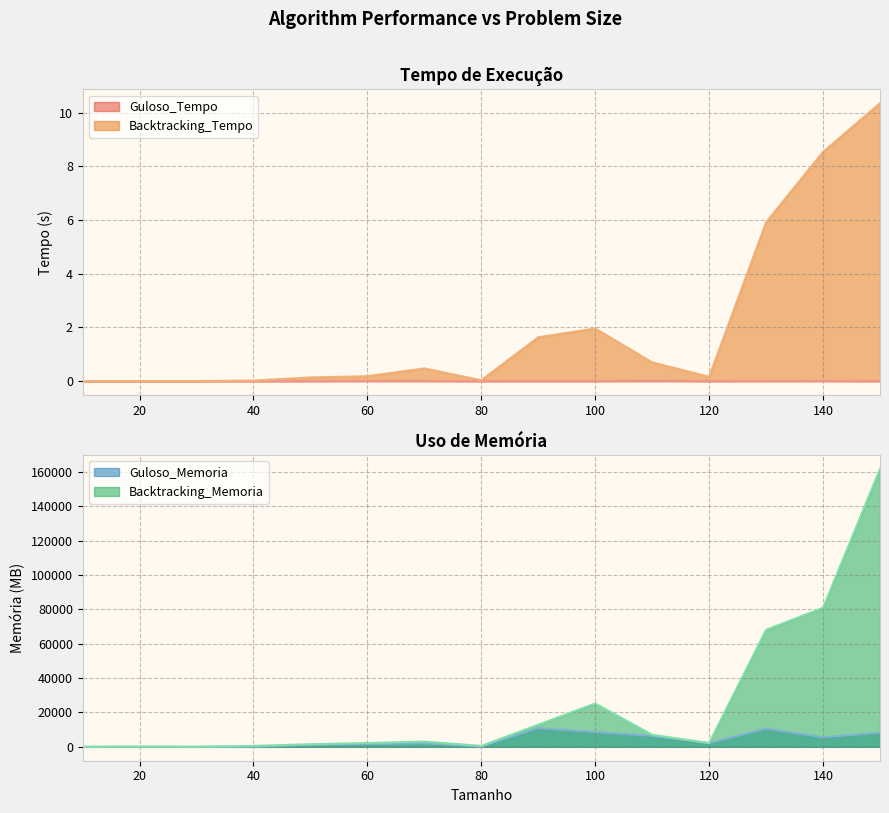

What are all the series names shown in the legend?

Guloso_Tempo, Guloso_Memoria, Backtracking_Tempo, Backtracking_Memoria